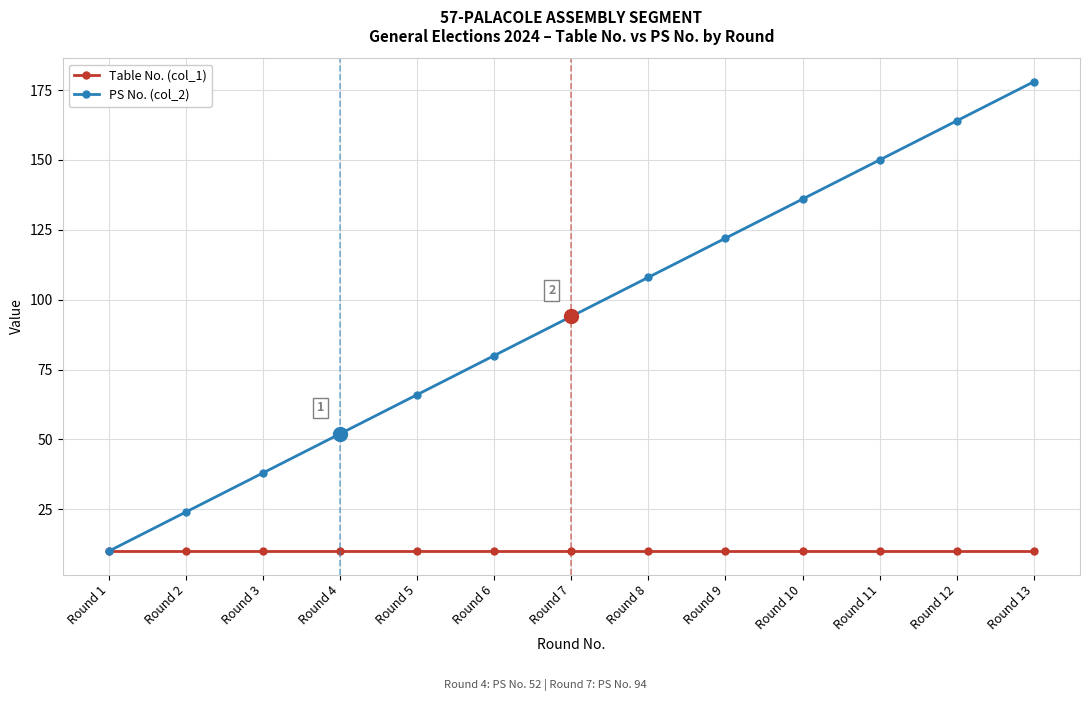

What is the value of the Table No. (col_1) point at the 6th from the left?

10